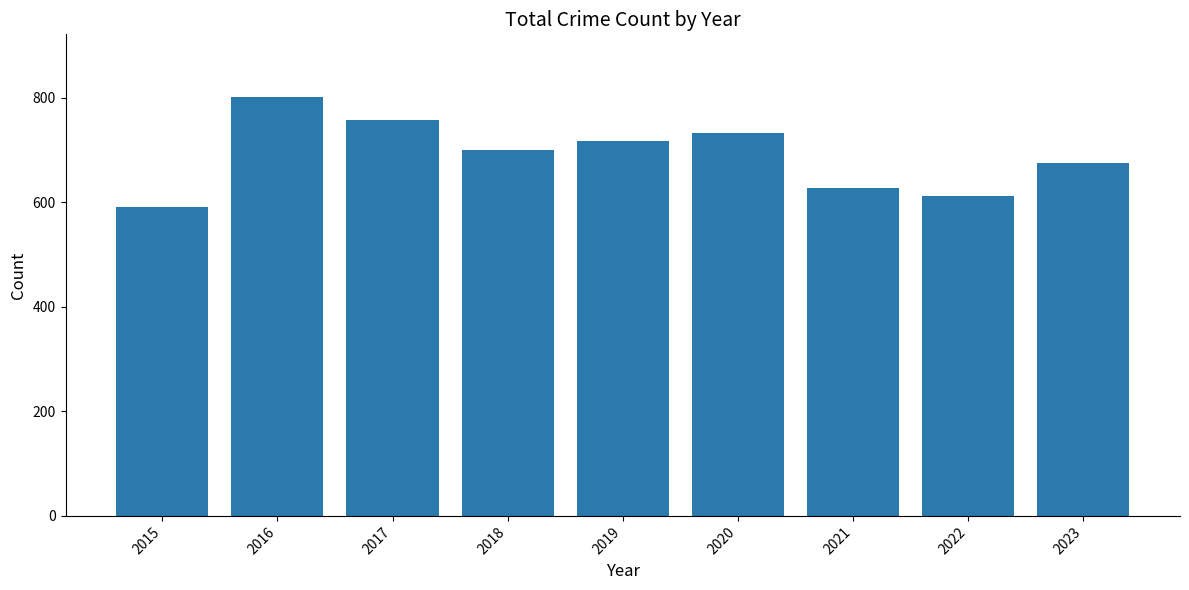

What is the change in value from 2021 to 2022?

-15